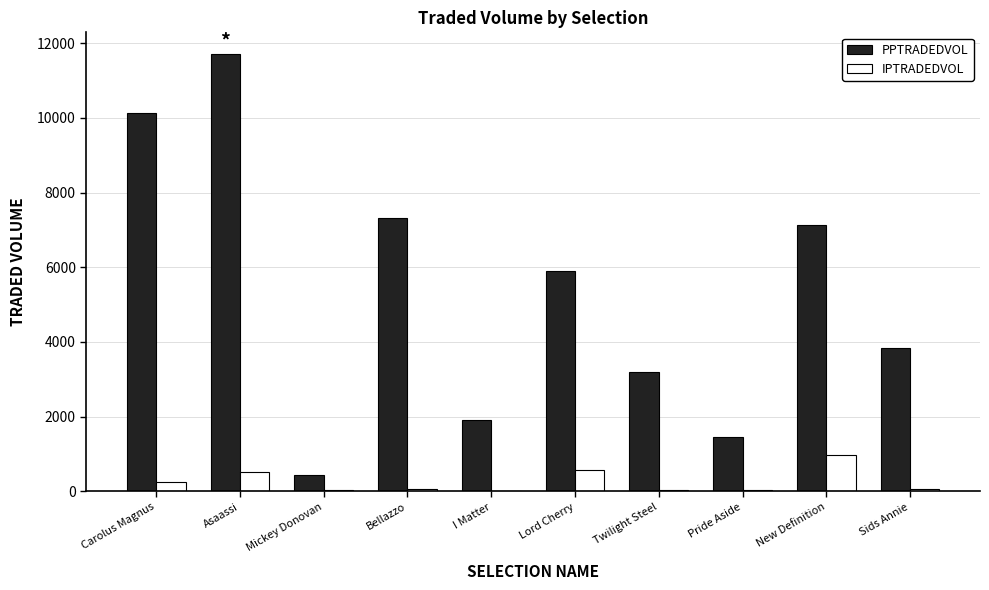

Where is PPTRADEDVOL nearest to the value 6066?

Lord Cherry